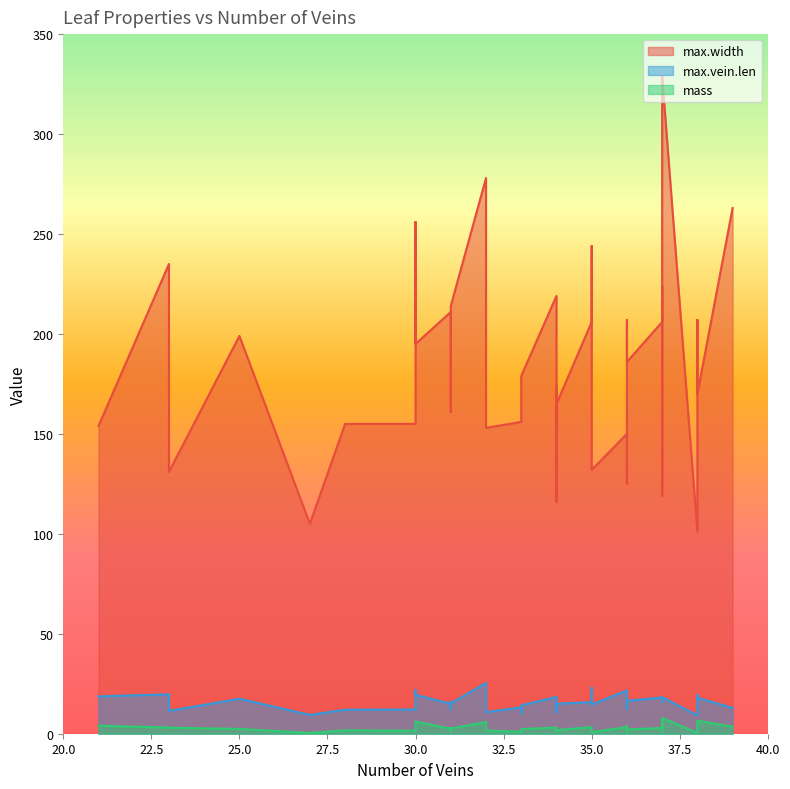

What is the spread (max minus min) of values at 35?

202.7